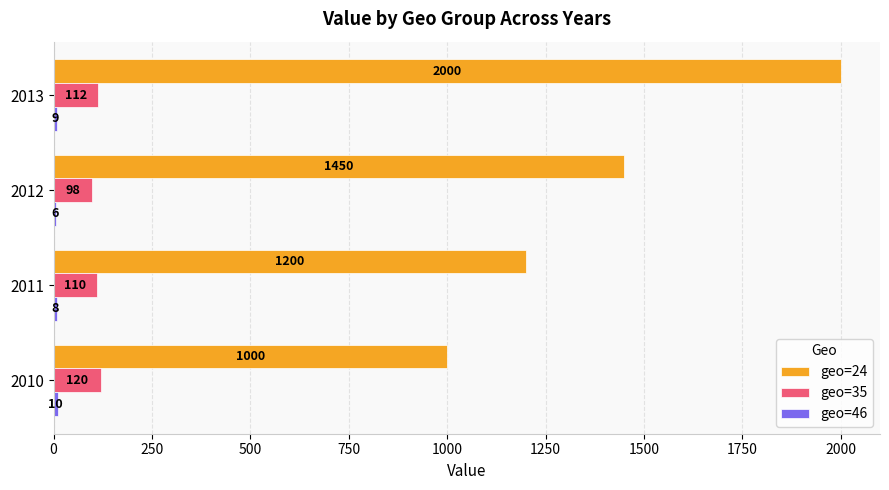

The value of geo=35 at 2011 is 110. True or false?

True